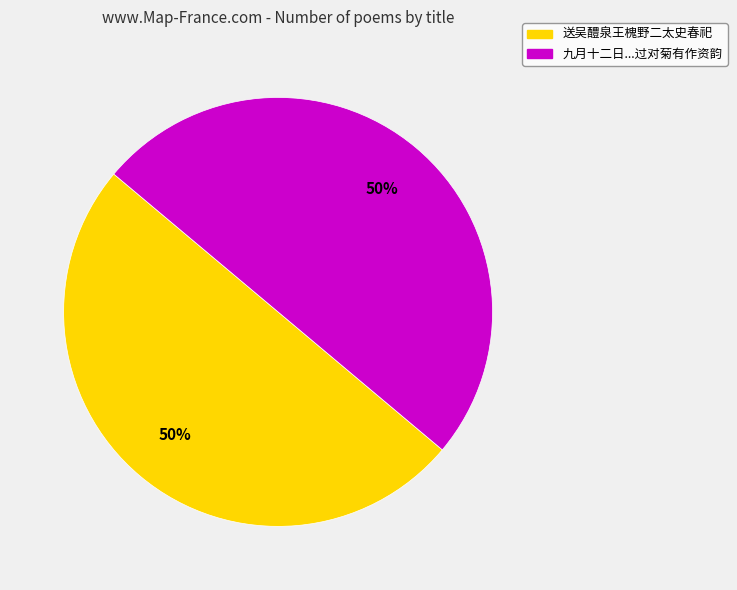

To the nearest percent, what is the average slice percentage?

50%